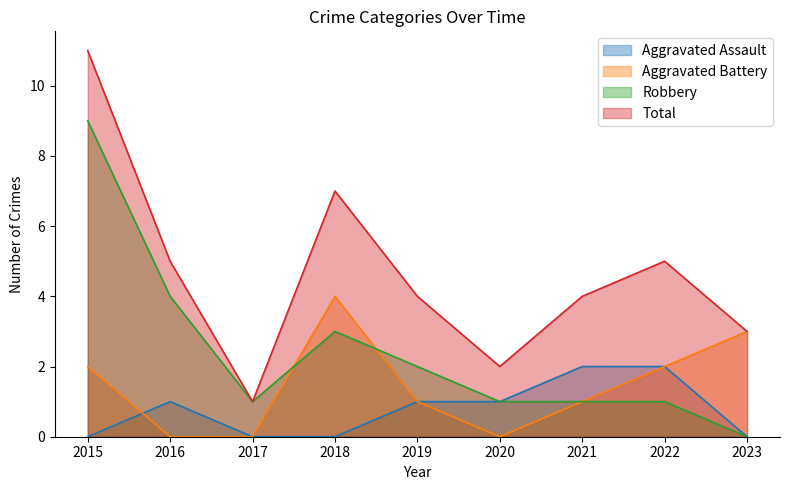

True or false: Robbery has a value of 2 at 2019.

True